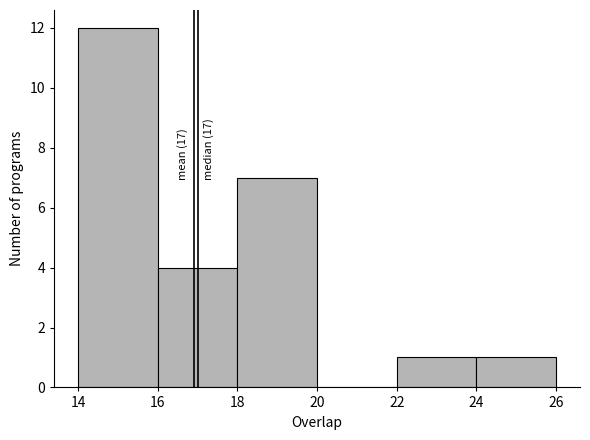

Which range on the x-axis has the tallest bar?

14 to 16